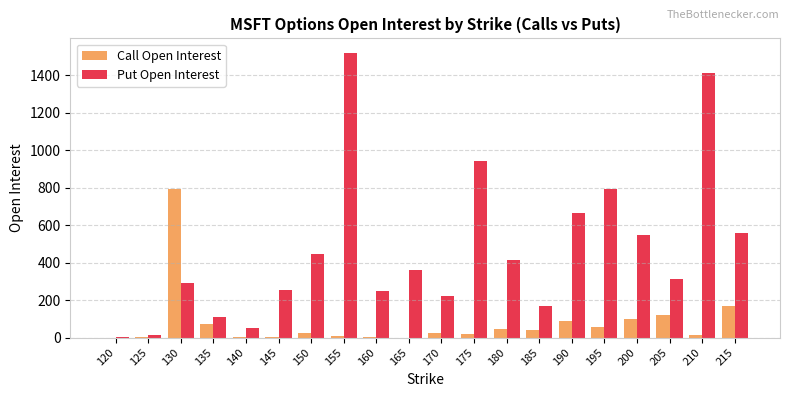

Between 175 and 205, which series saw the biggest shift?

Put Open Interest